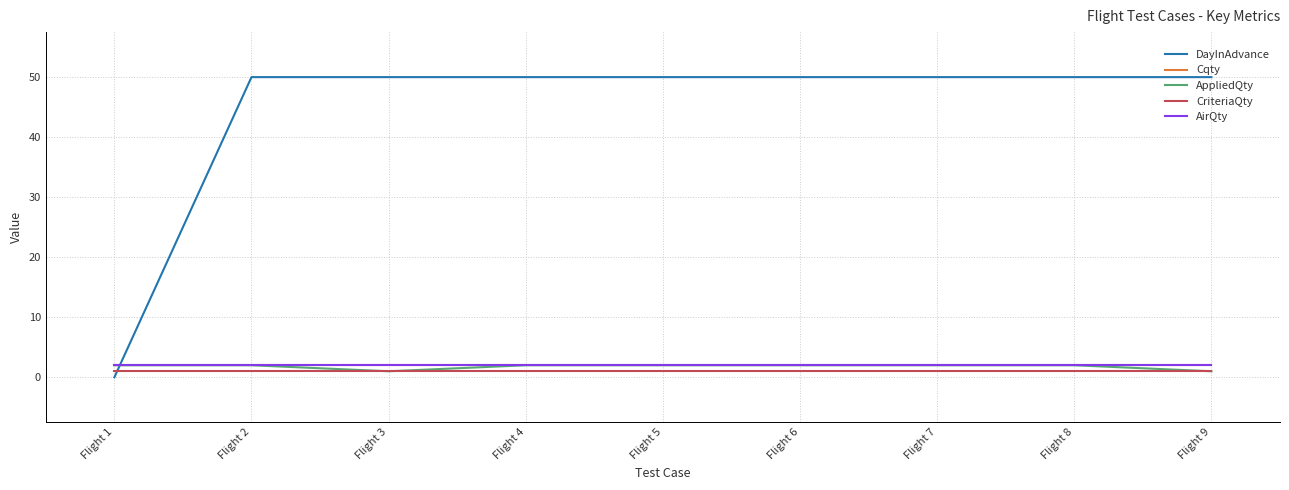

True or false: AppliedQty and DayInAdvance intersect in this chart.

True